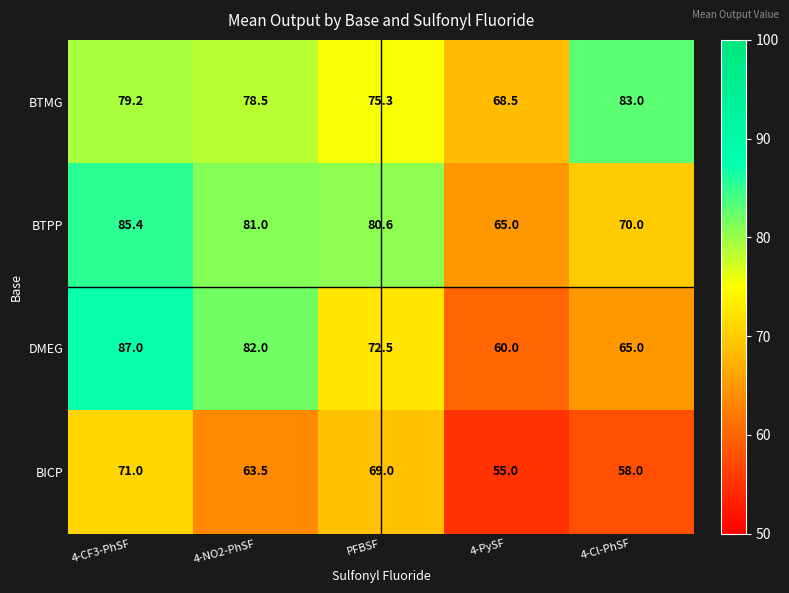

List the series in order of their peak value, highest first.

DMEG, BTPP, BTMG, BICP